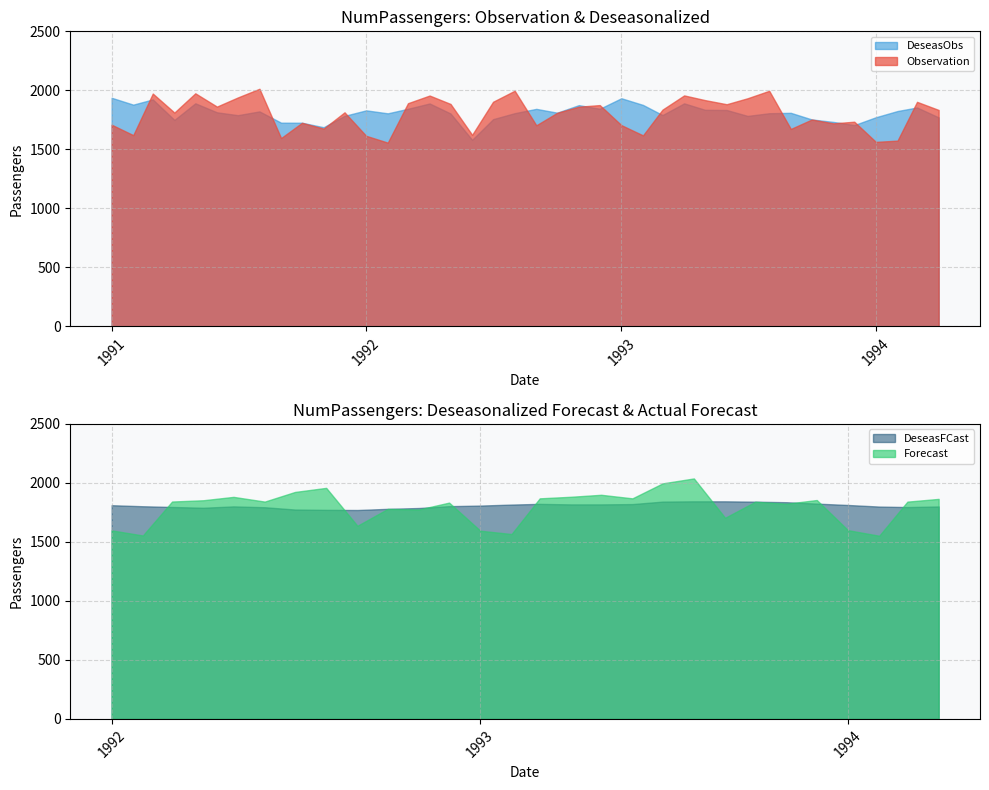

What is the label of the 30th point from the left?

1993-06